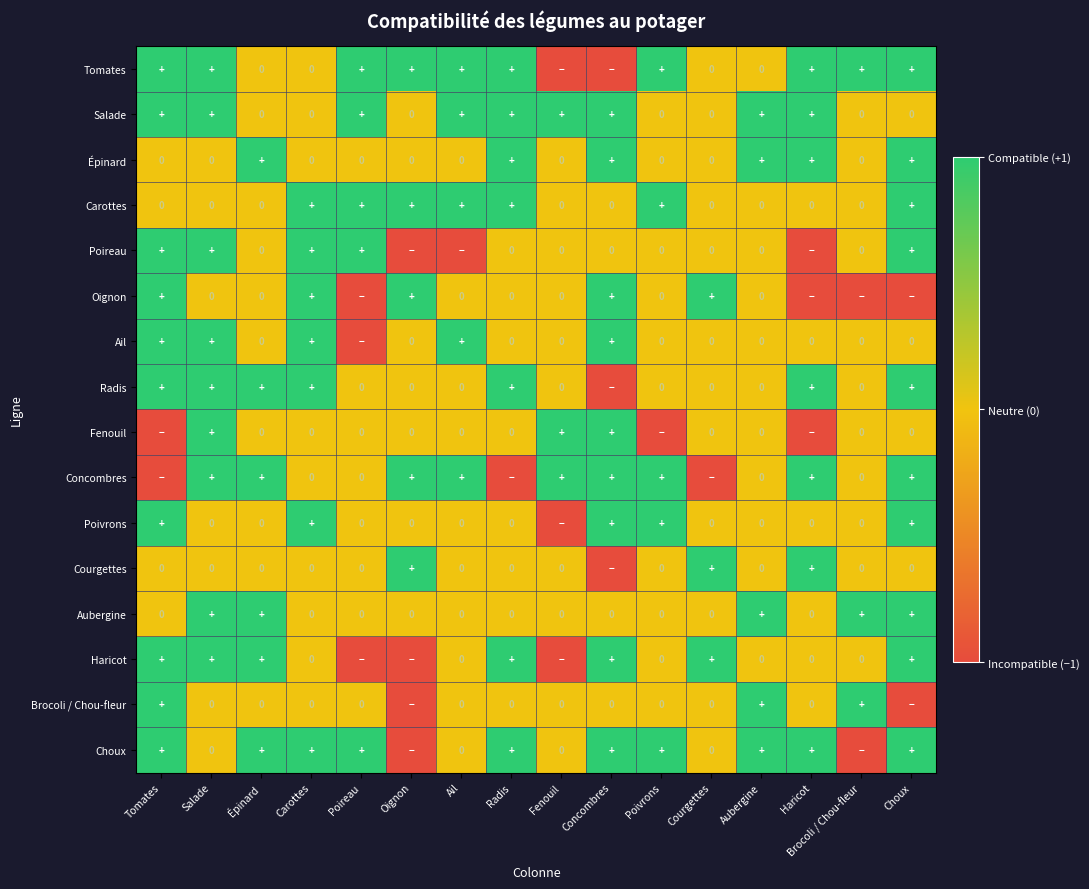

Rank the series by their maximum value, from highest to lowest.

Tomates, Salade, Épinard, Carottes, Poireau, Oignon, Ail, Radis, Fenouil, Concombres, Poivrons, Courgettes, Aubergine, Haricot, Brocoli / Chou-fleur, Choux